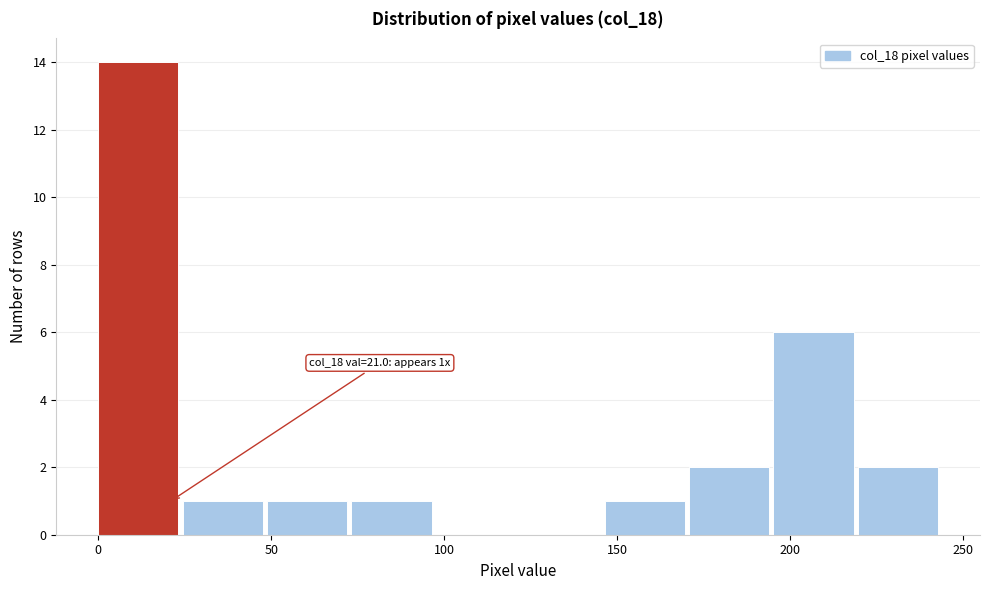

Which range on the x-axis has the tallest bar?

0 to 25